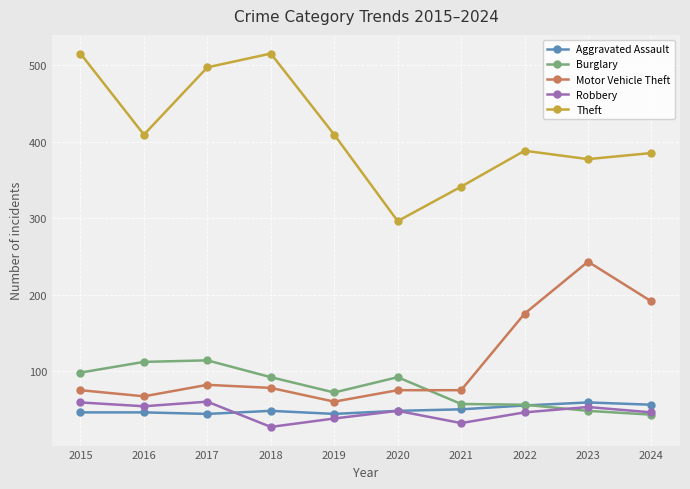

What is the total value across all series at 2022?

720